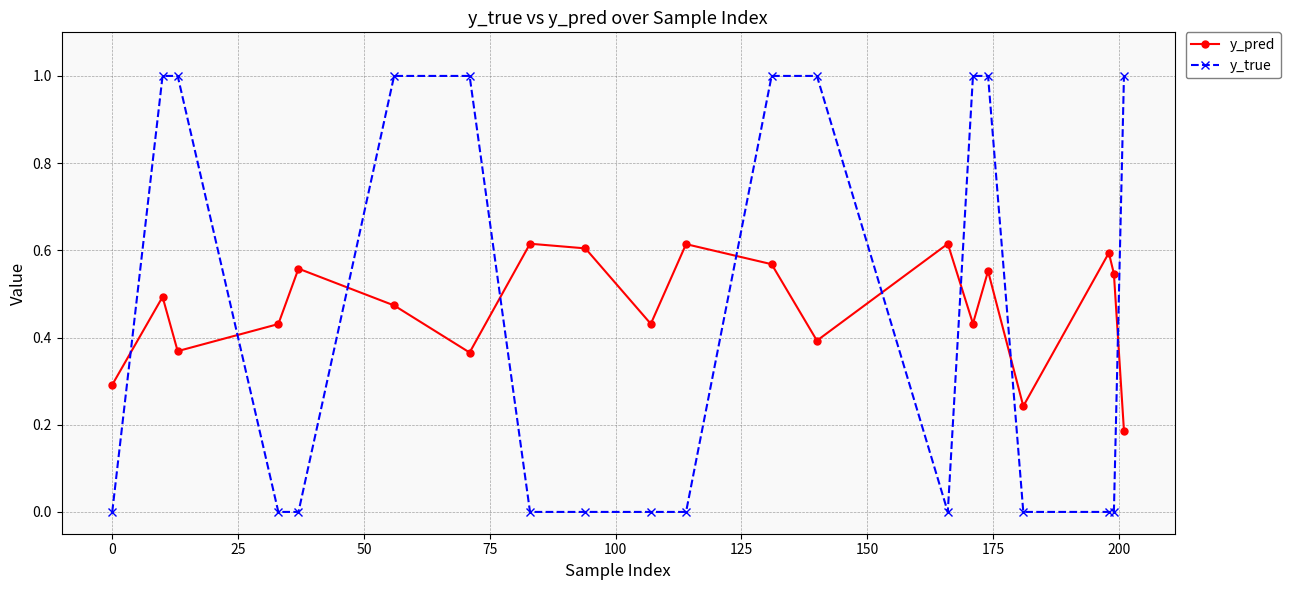

True or false: y_pred has more than 1 interior local peaks.

True